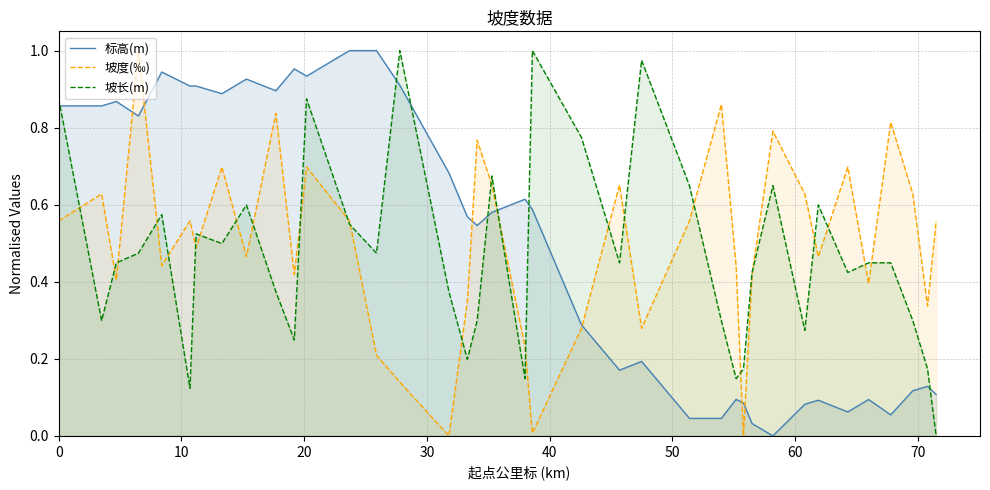

After their last crossing, which series has the higher values: 坡长(m) or 标高(m)?

标高(m)